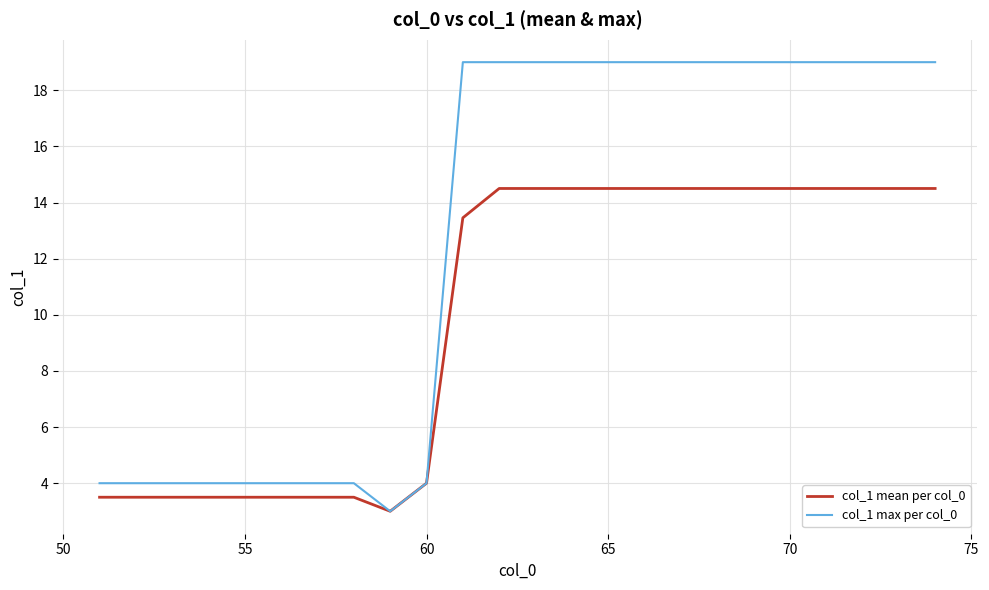

Rank the series by their average value, from lowest to highest.

col_1 mean per col_0, col_1 max per col_0